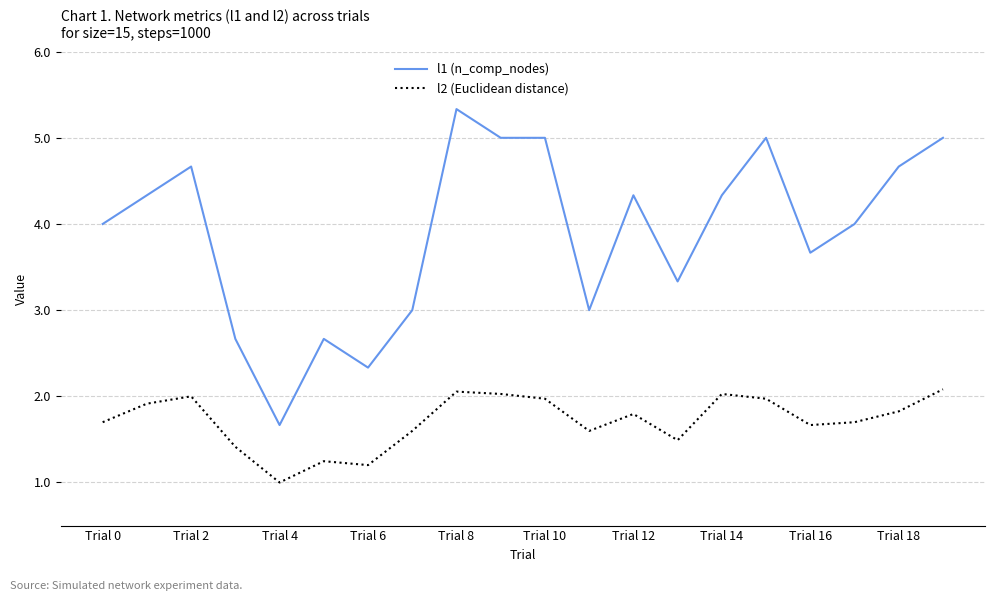

Rank the series by their maximum value, from highest to lowest.

l1 (n_comp_nodes), l2 (Euclidean distance)